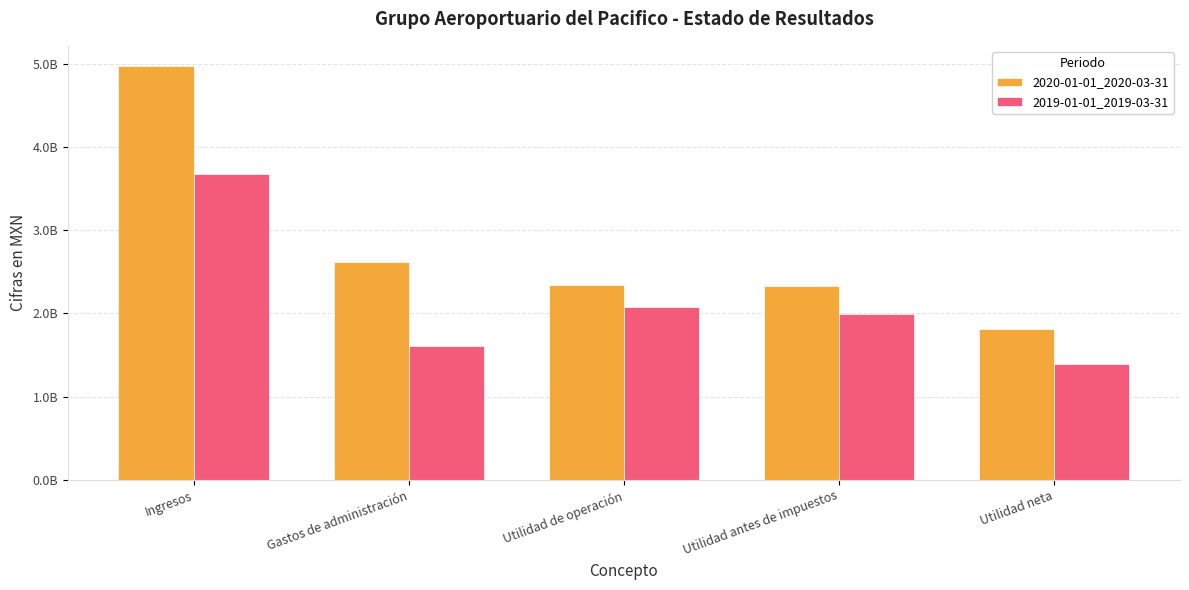

What are all the series names shown in the legend?

2020-01-01_2020-03-31, 2019-01-01_2019-03-31